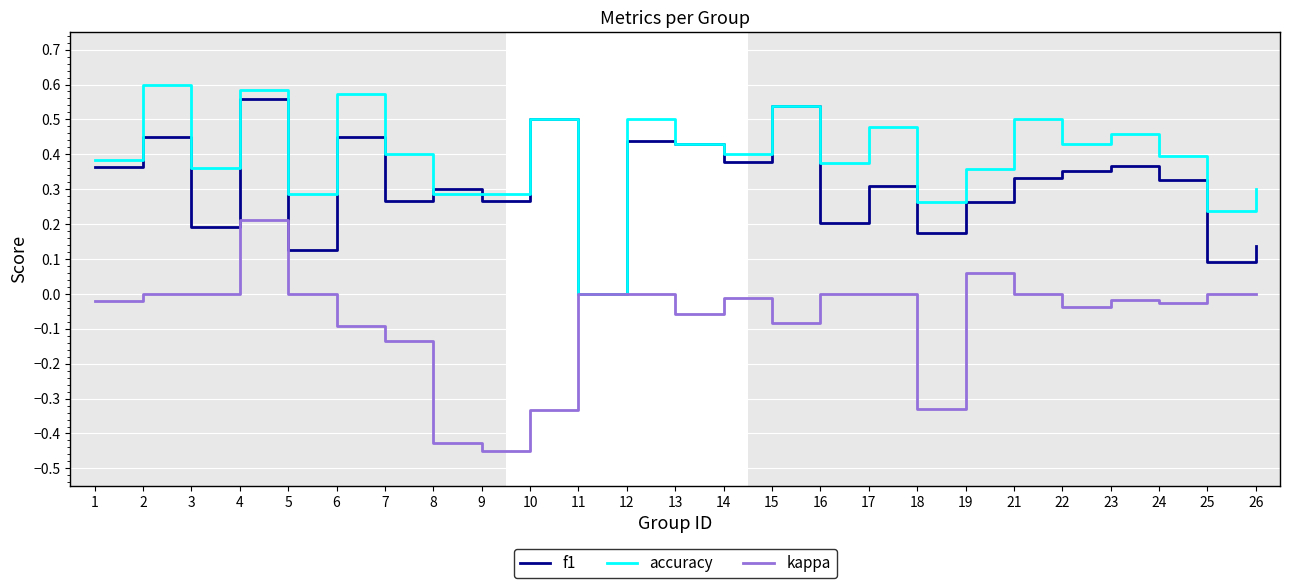

The value of kappa at 25 is 0.2. True or false?

False